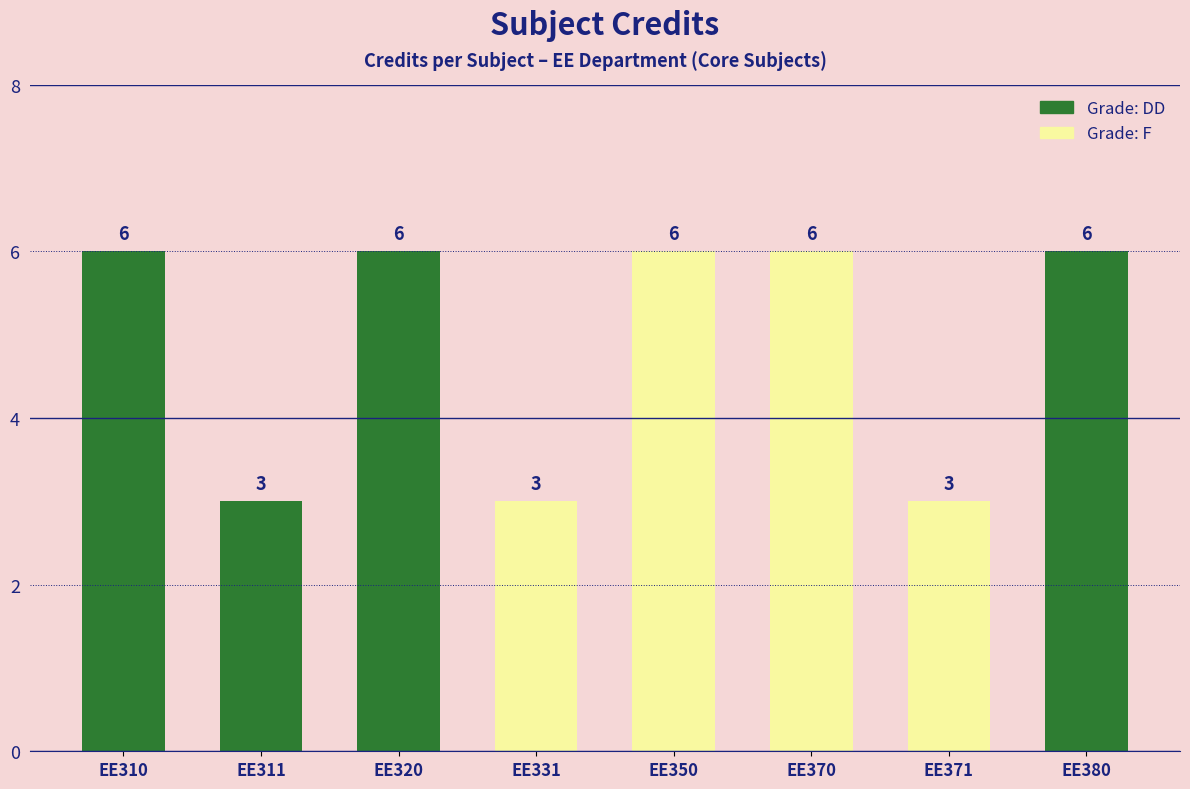

The chart shows a value of 5 at EE311. True or false?

False